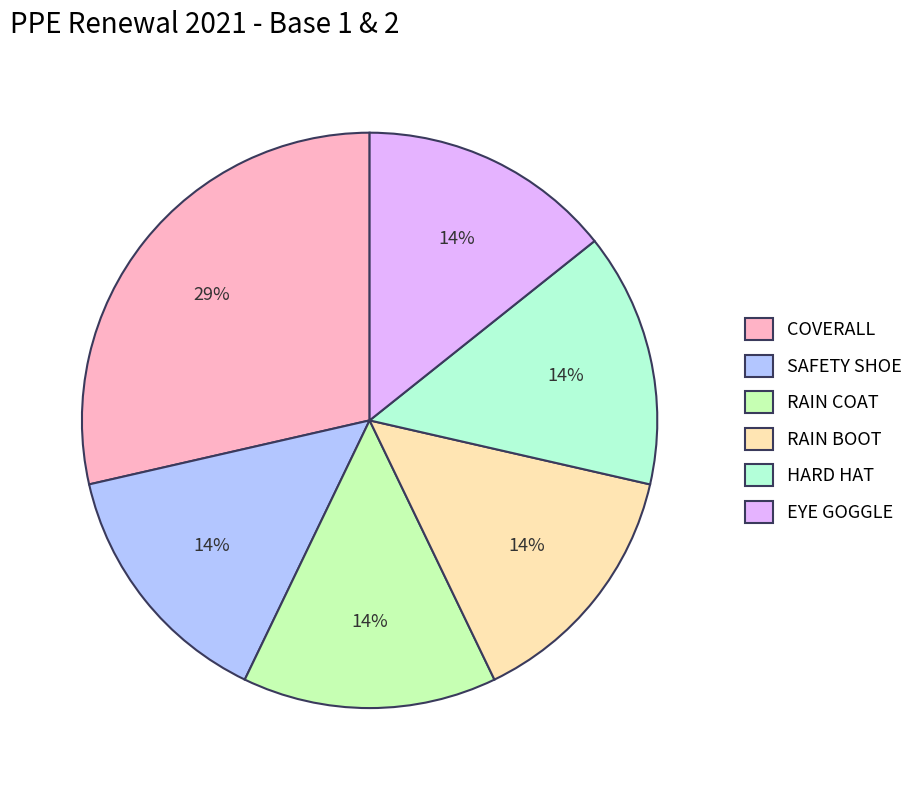

Approximately how many times larger is the value at RAIN BOOT compared to EYE GOGGLE?

1.0